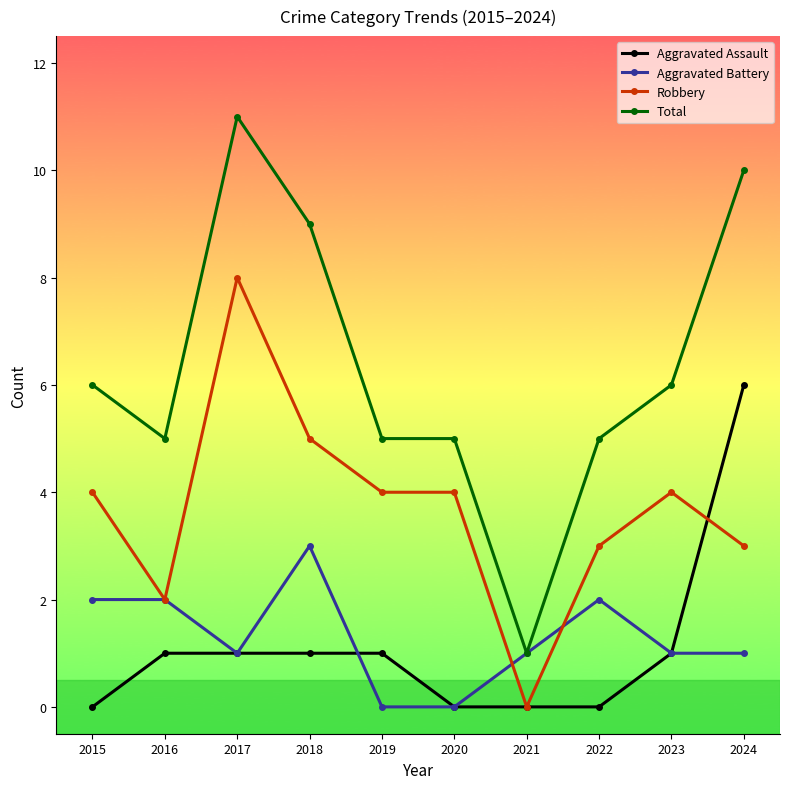

At which category is the sum across all series the highest?

2017